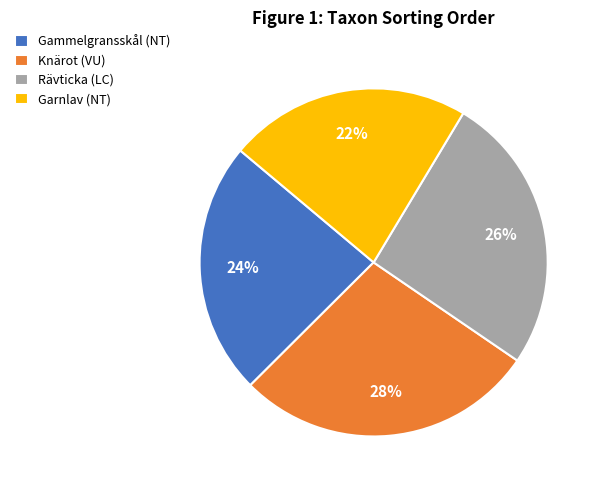

Which slice is the smallest?

Garnlav (NT)